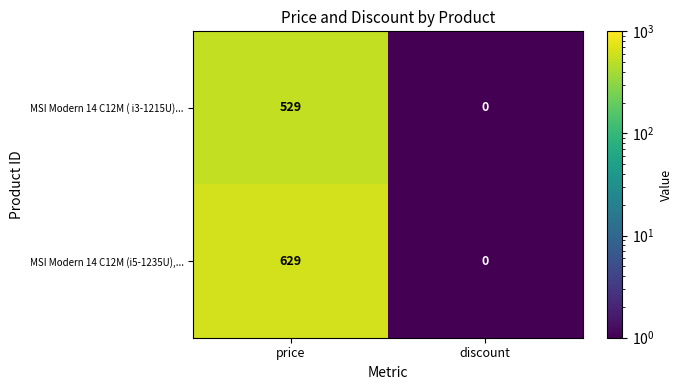

What is the total value across all series at discount?

0